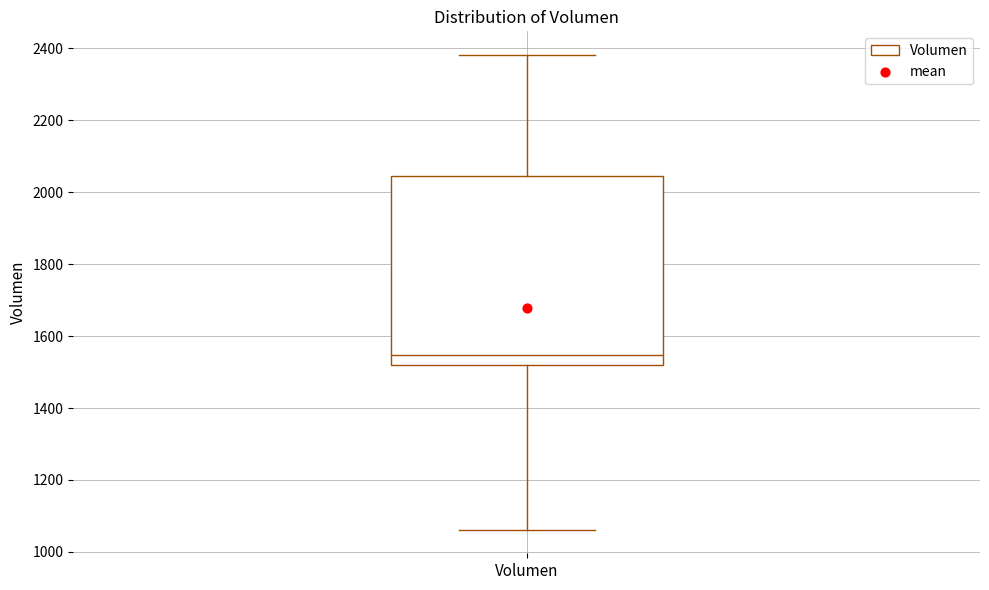

Where does the median line of the box for Volumen sit on the y-axis? The values are not printed on the chart, so give them approximately, as read against the axis.

1540